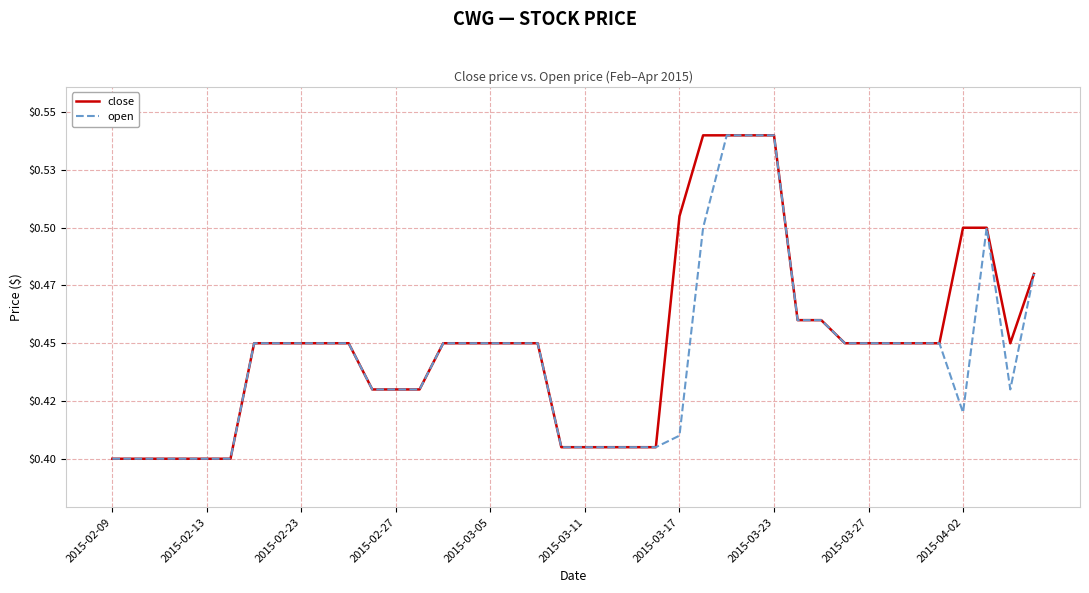

What are all the series names shown in the legend?

close, open